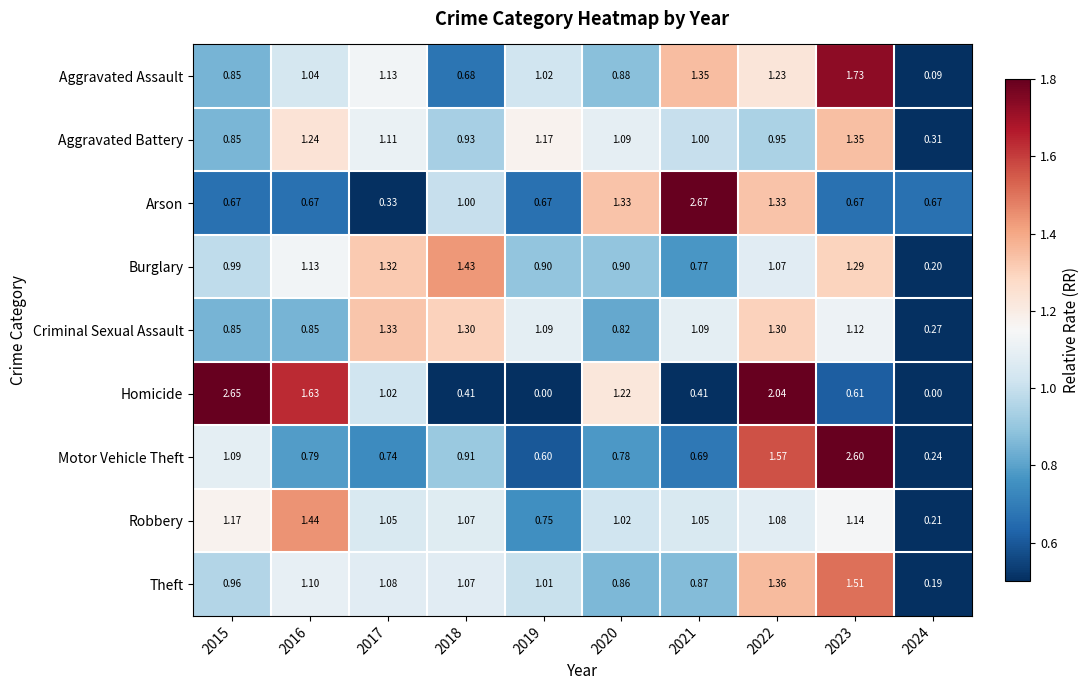

Which series has the largest total across all categories?

Criminal Sexual Assault